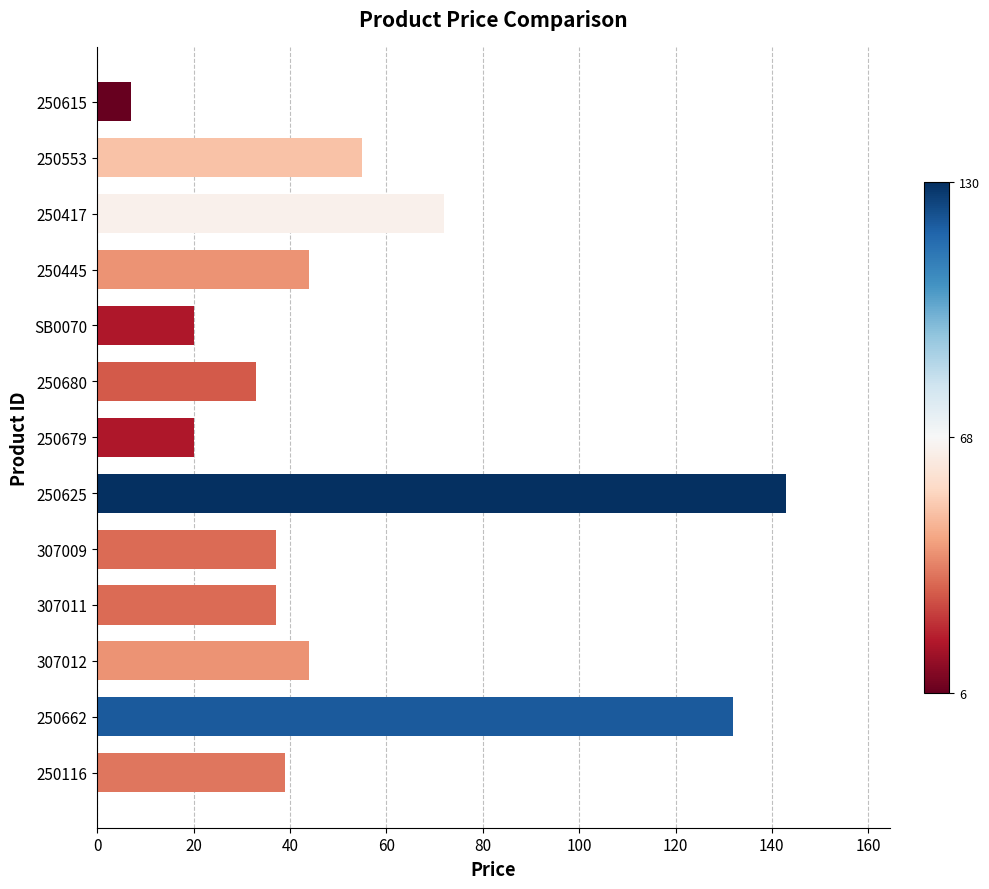

True or false: the data shows 44 at 250445.

True